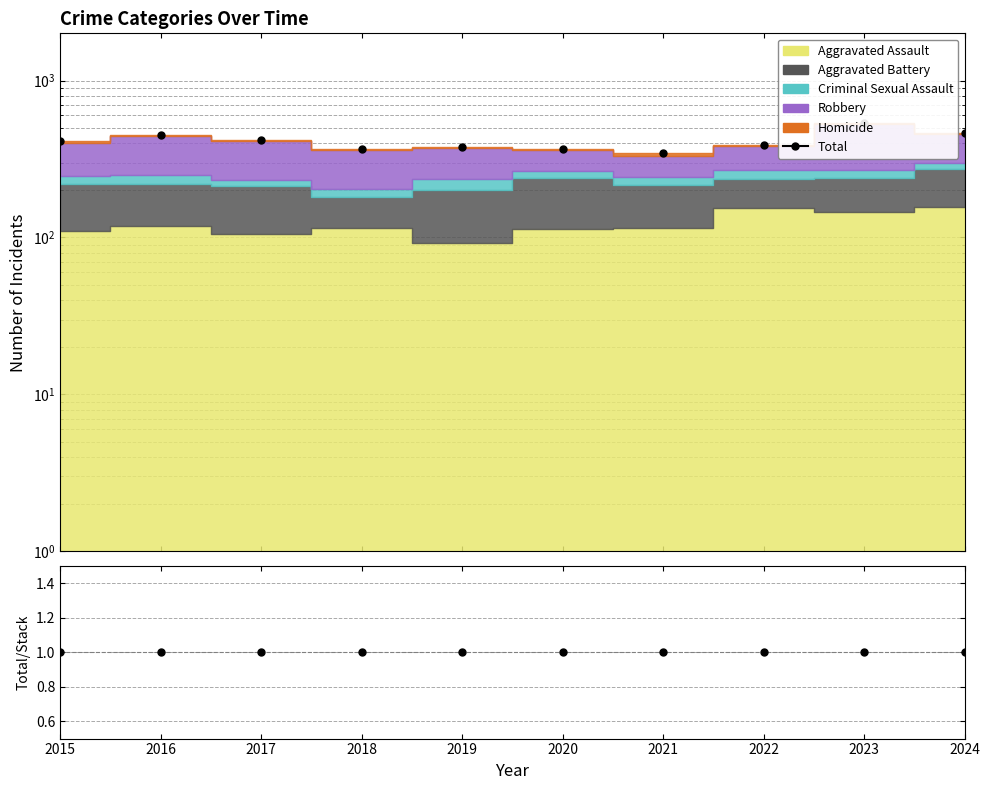

Between 2018 and 2024, which series saw the biggest shift?

Total